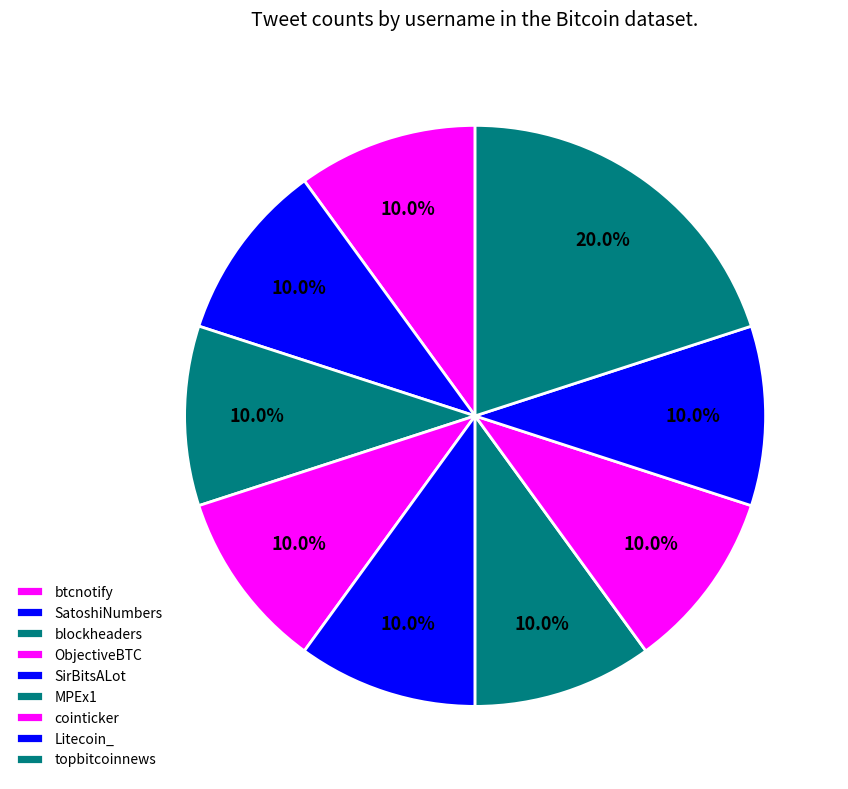

How many segments does this pie chart have?

9